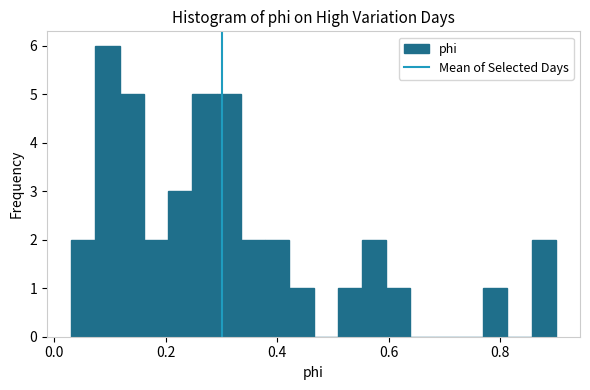

Read against the x-axis, roughly where is the centre of the tallest bar?

0.10